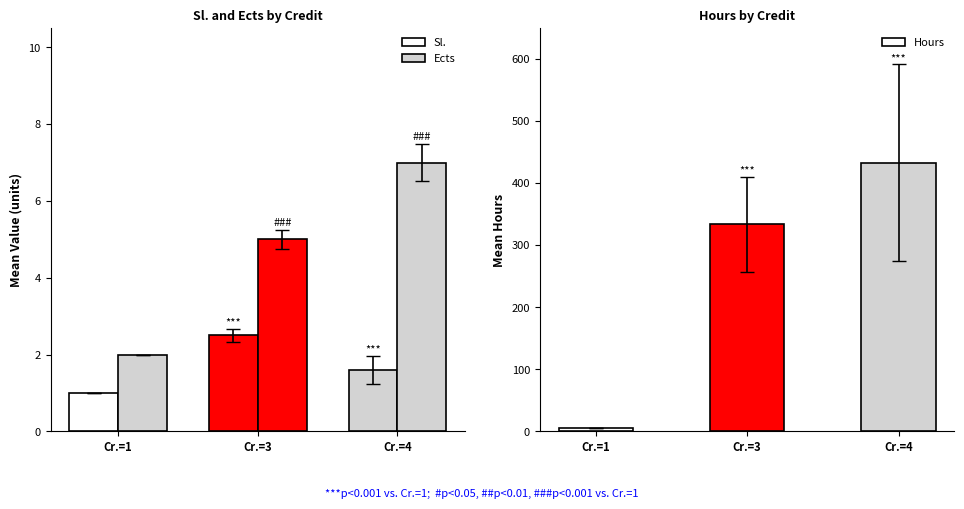

How many data points in Sl. are above 1?

2